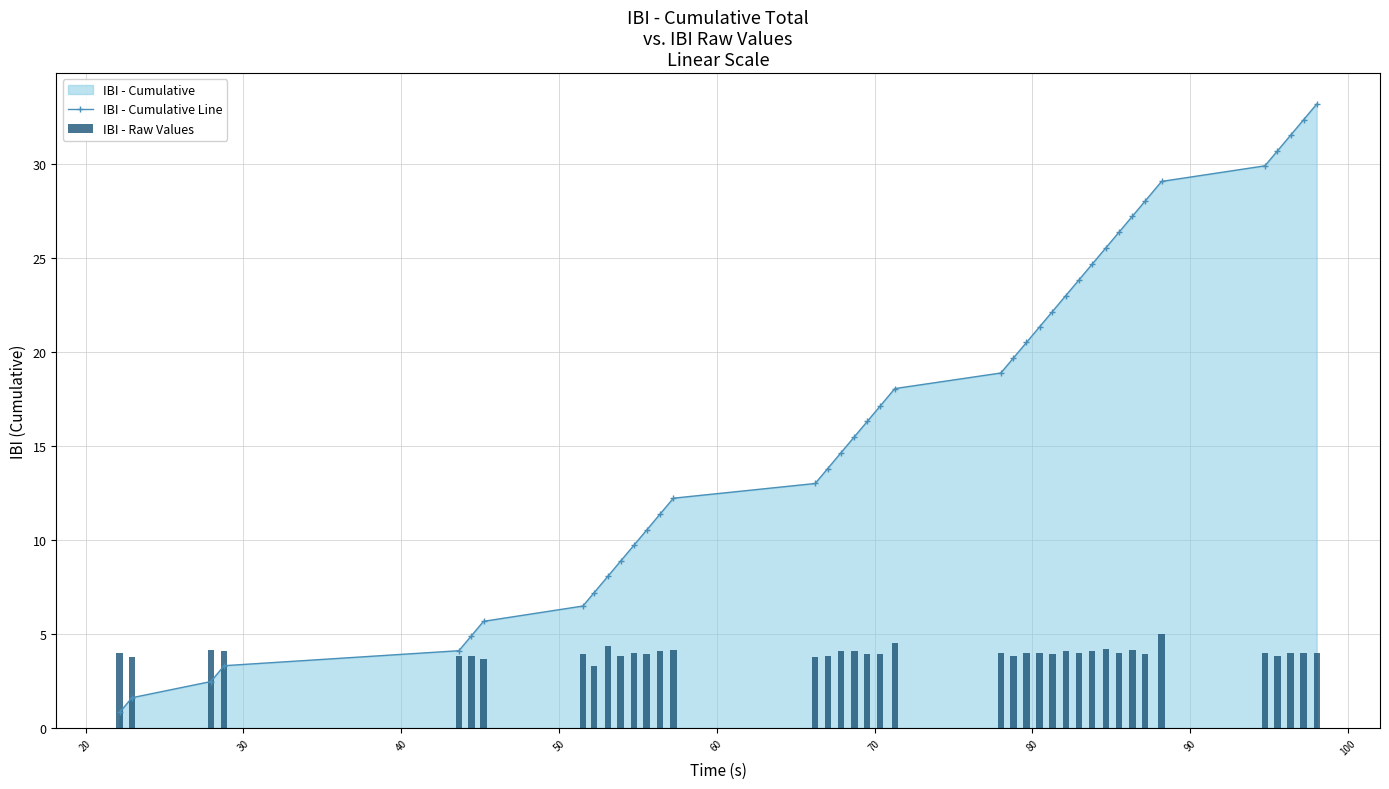

What is the lowest value of the IBI - Cumulative Line series?

0.8